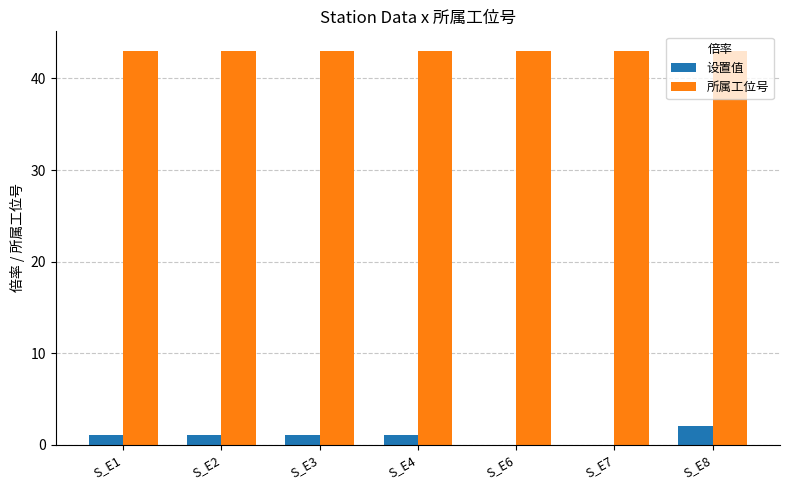

What is the total value across all series at S_E3?

44